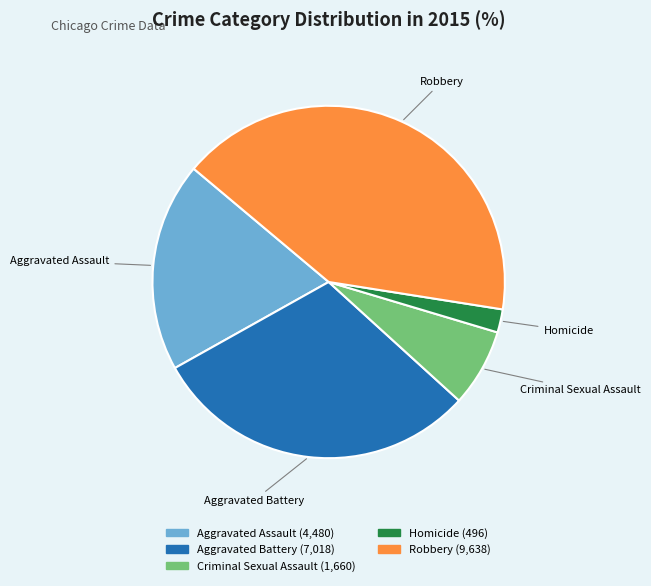

Rank the categories by value from lowest to highest.

Homicide, Criminal Sexual Assault, Aggravated Assault, Aggravated Battery, Robbery